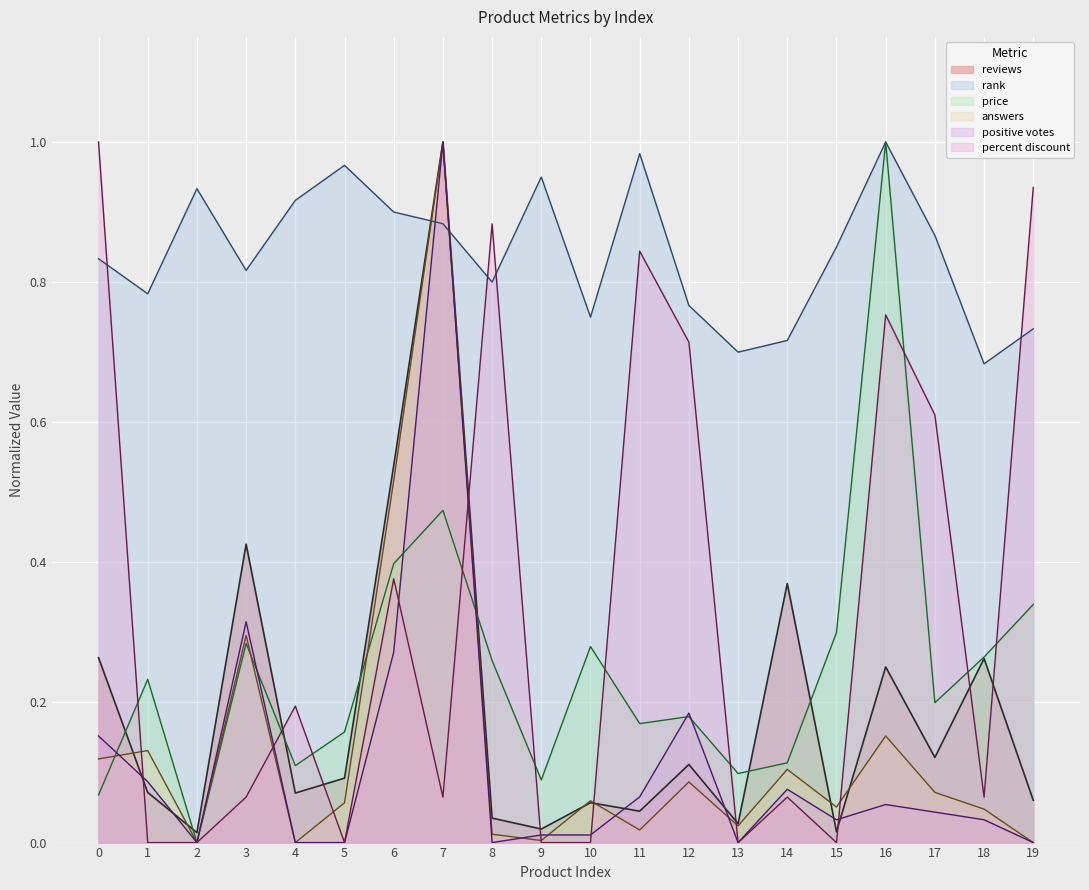

Where is the first local minimum for answers?

2